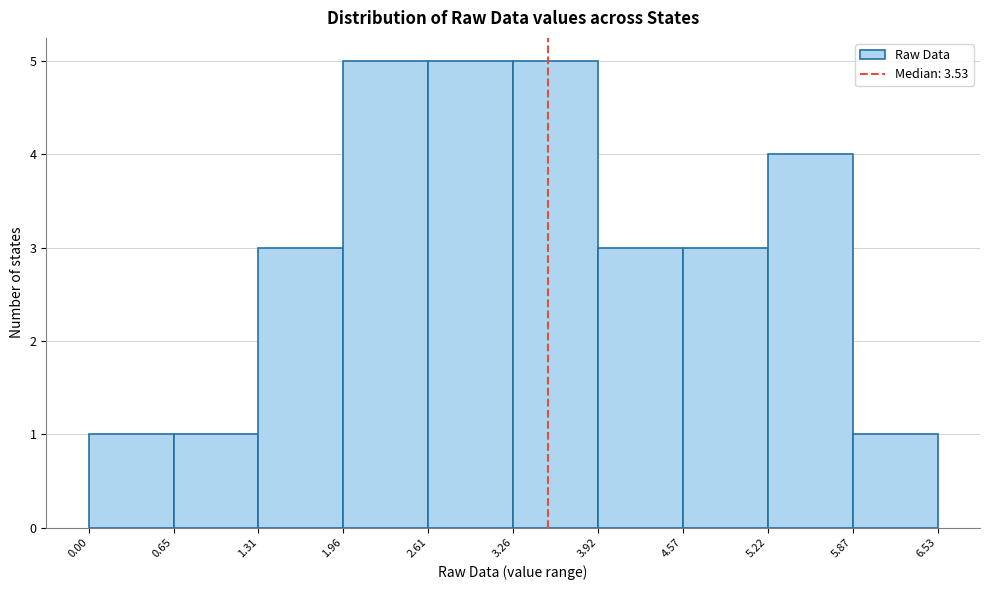

Reading left to right, list every bar in this chart as the range it spans on the x-axis followed by its height. The values are not printed on the chart, so give them approximately, as read against the axis.

0.00 to 0.65: 1
0.65 to 1.31: 1
1.31 to 1.96: 3
1.96 to 2.61: 5
2.61 to 3.26: 5
3.26 to 3.92: 5
3.92 to 4.57: 3
4.57 to 5.22: 3
5.22 to 5.87: 4
5.87 to 6.53: 1